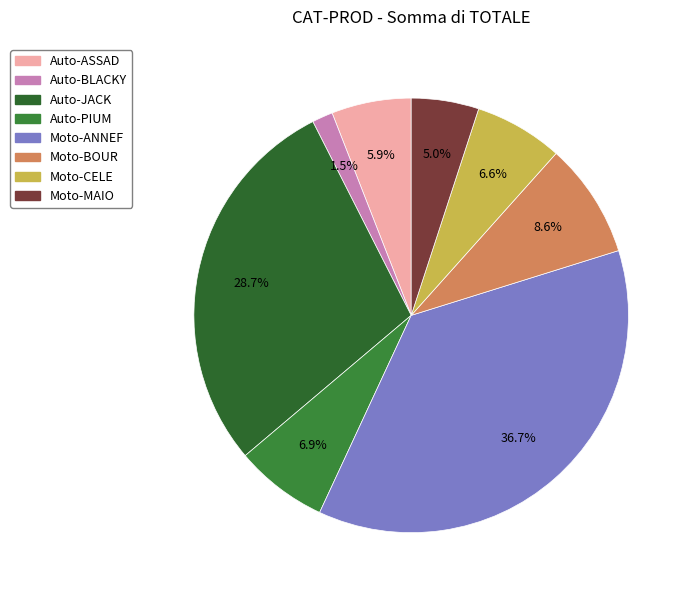

How many slices are in this pie chart?

8